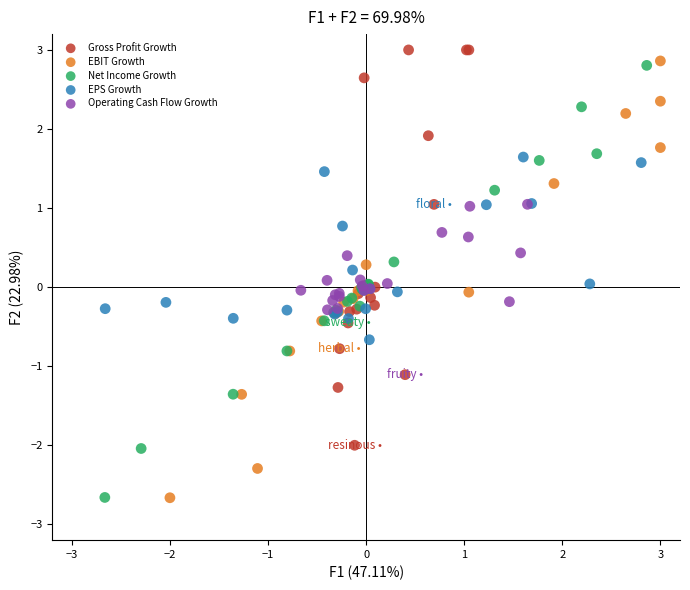

Which series has the widest spread of Y values?

EBIT Growth